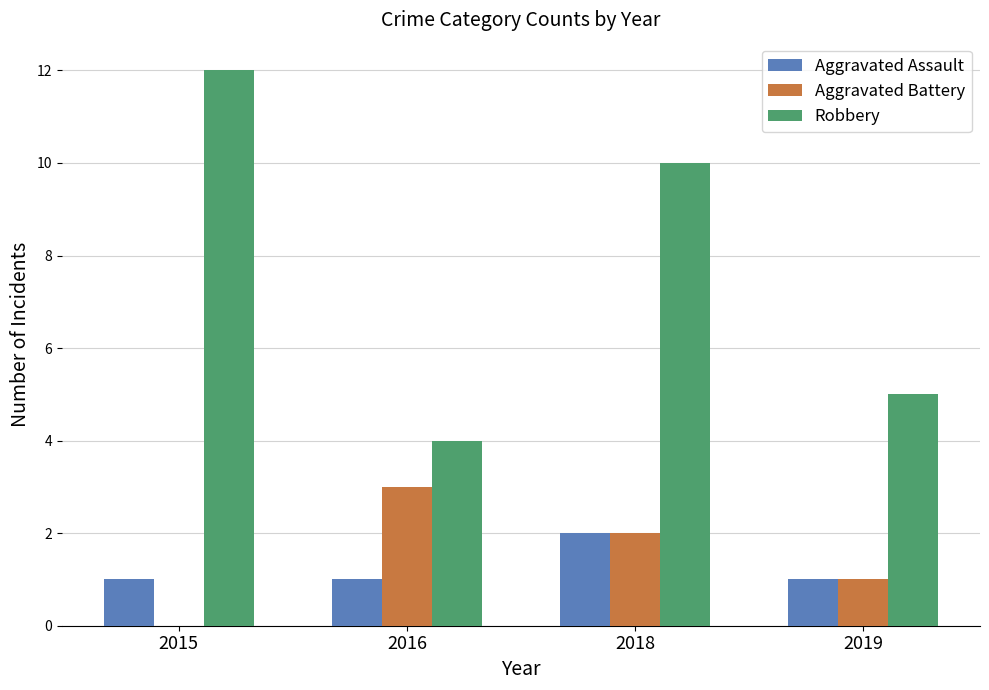

The Aggravated Battery series shows 0 at 2018. True or false?

False